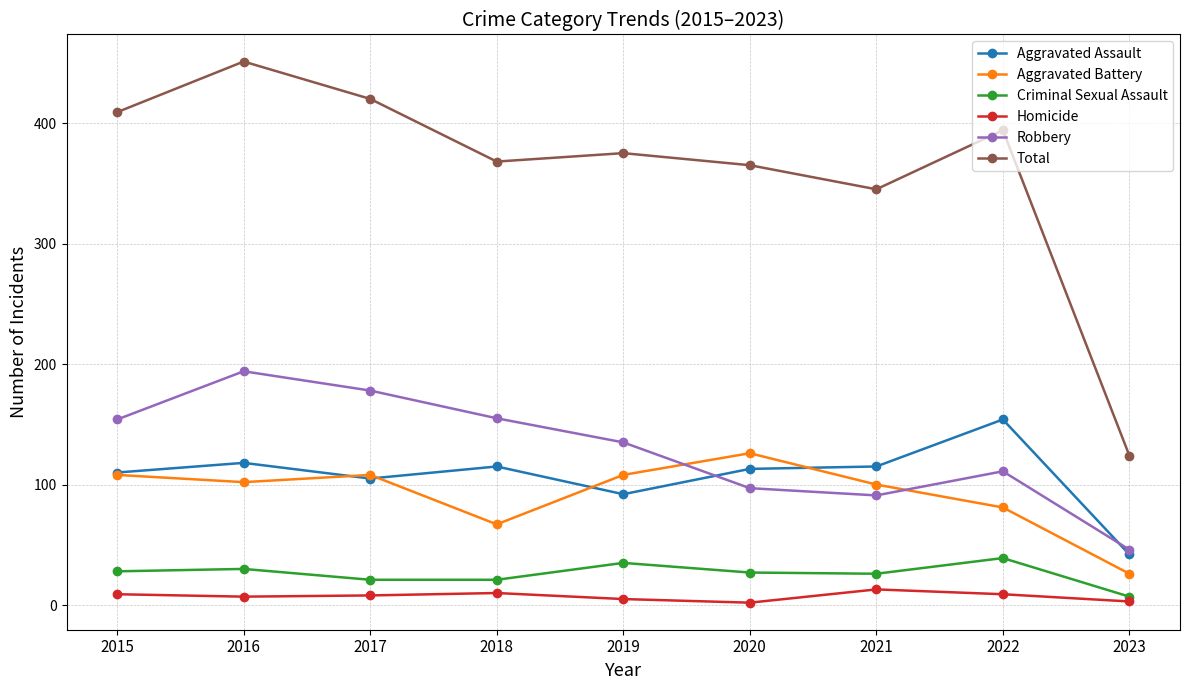

Which category has the lowest value in the Robbery series?

2023